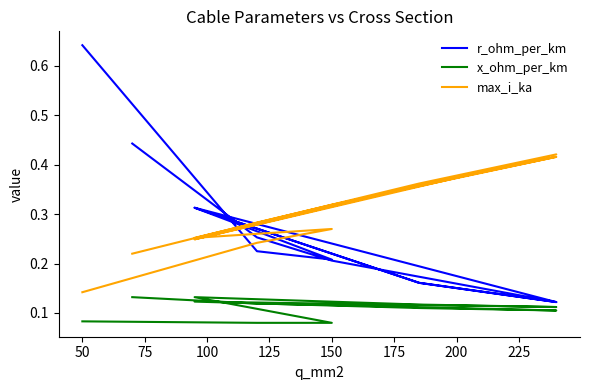

Is this an area chart (filled region under the line)?

No